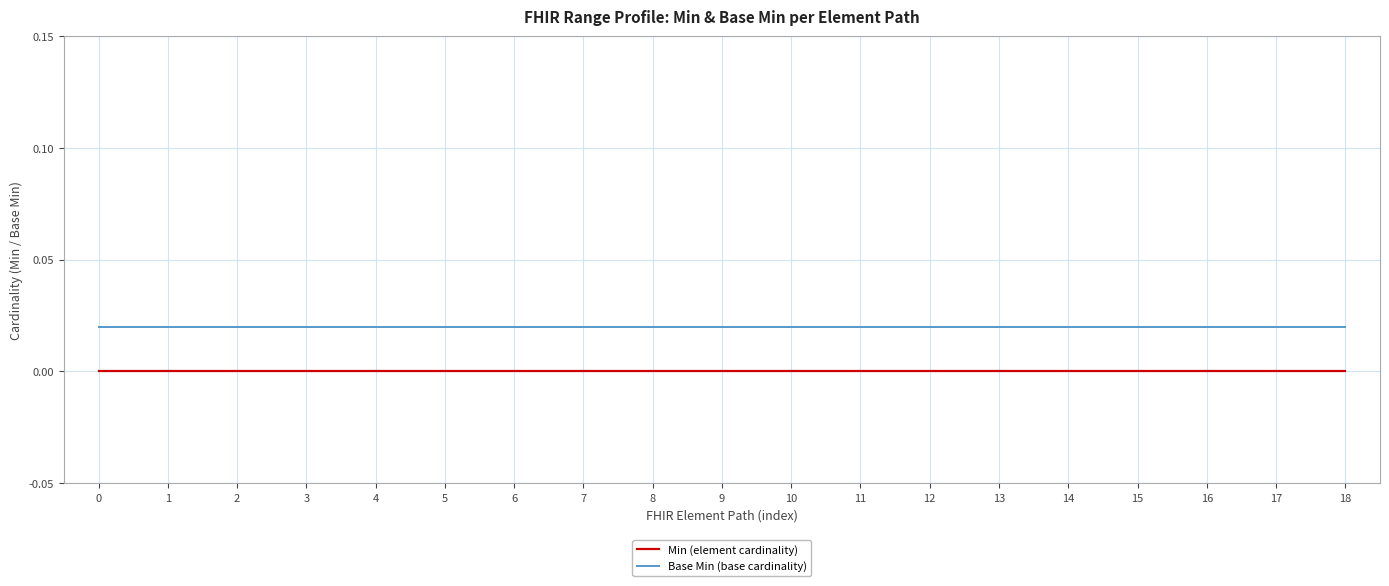

At how many categories does at least one series exceed 0?

19